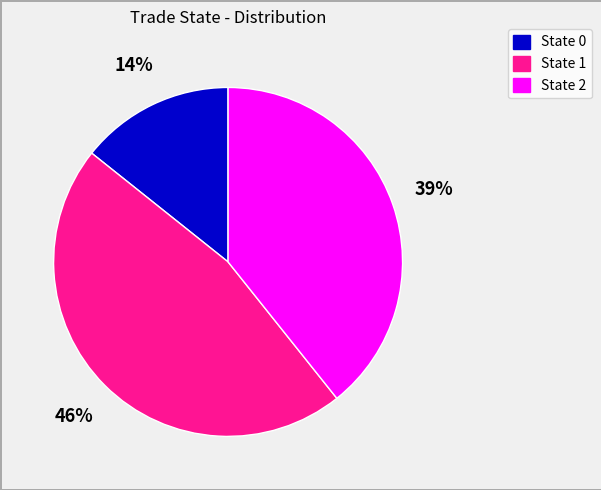

Is there any slice that represents more than half of the pie?

No